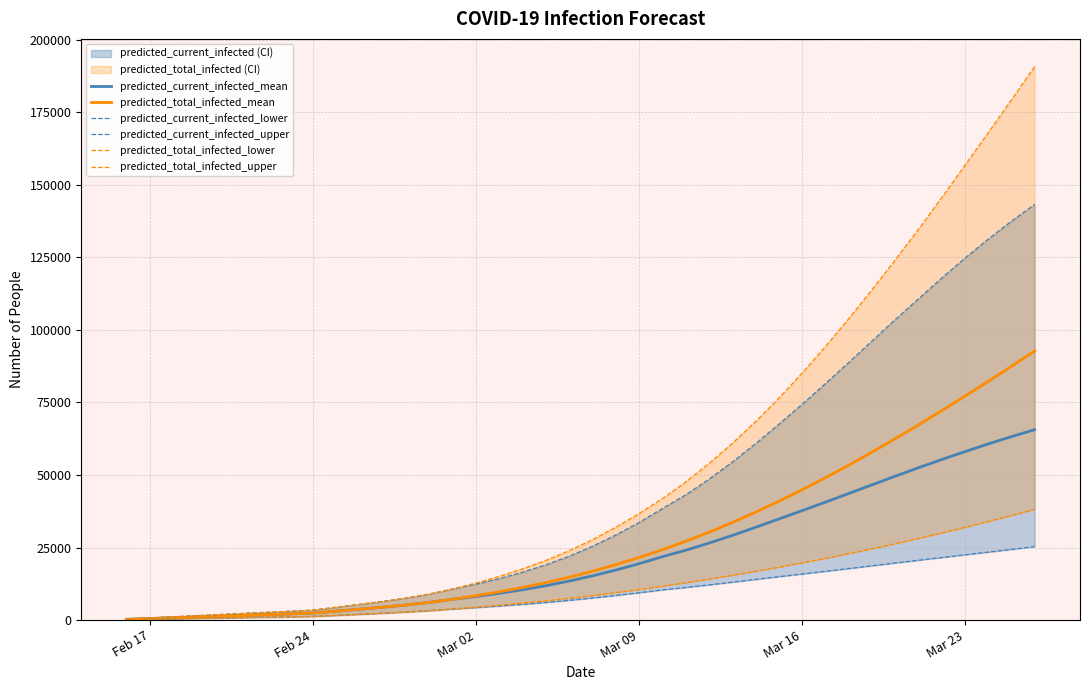

Does the chart display data point markers on the line(s)?

No